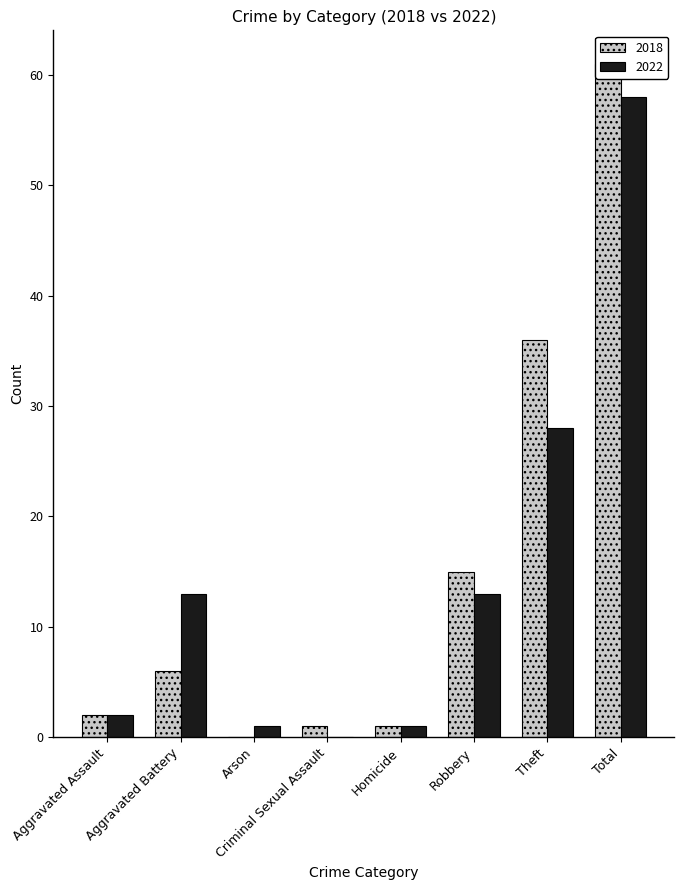

How many groups of bars are there?

8